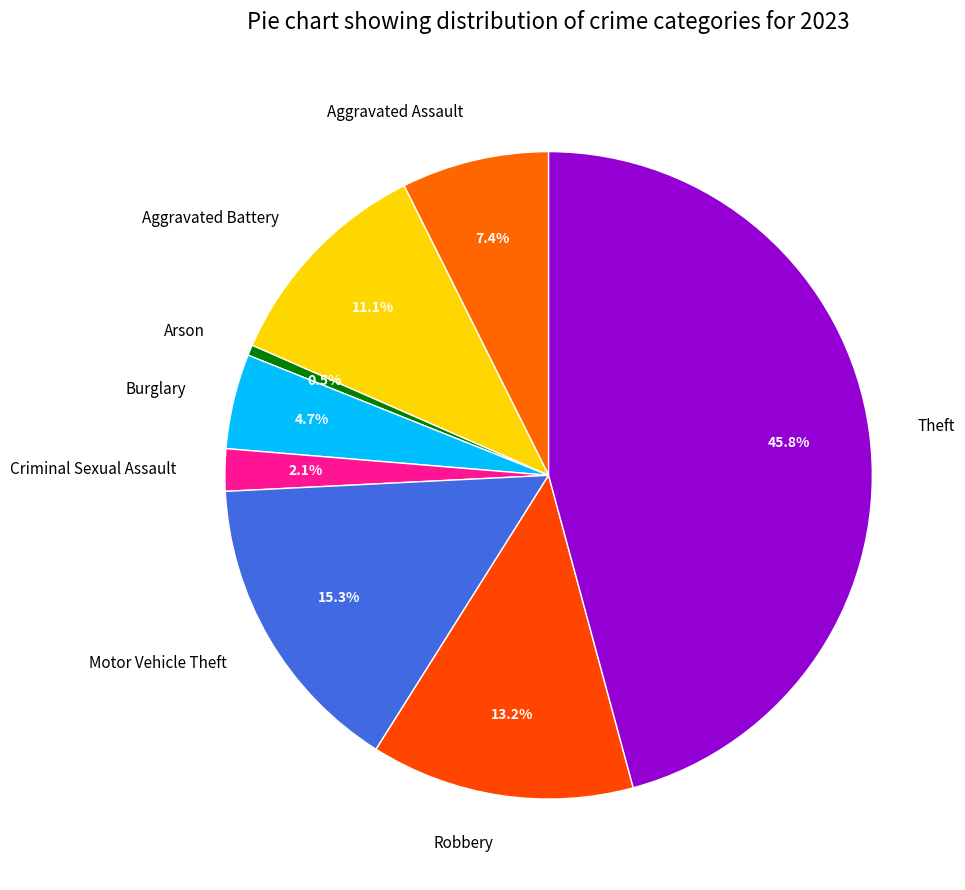

Which has a higher value, Theft or Criminal Sexual Assault?

Theft